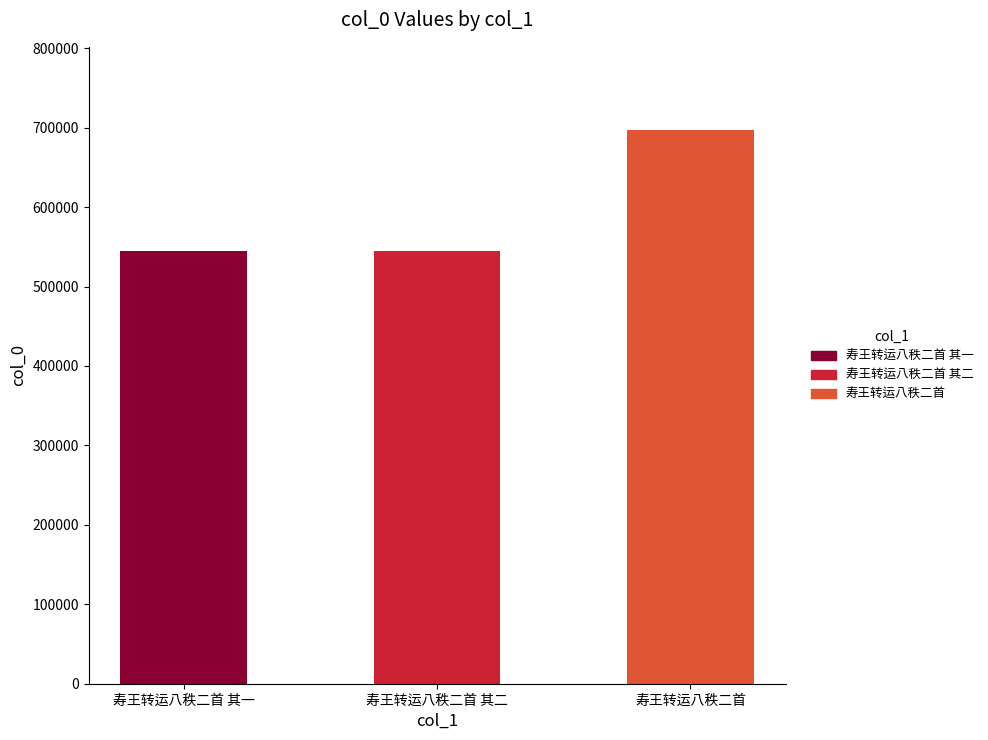

What is the difference between the values at 寿王转运八秩二首 其二 and 寿王转运八秩二首?

151886